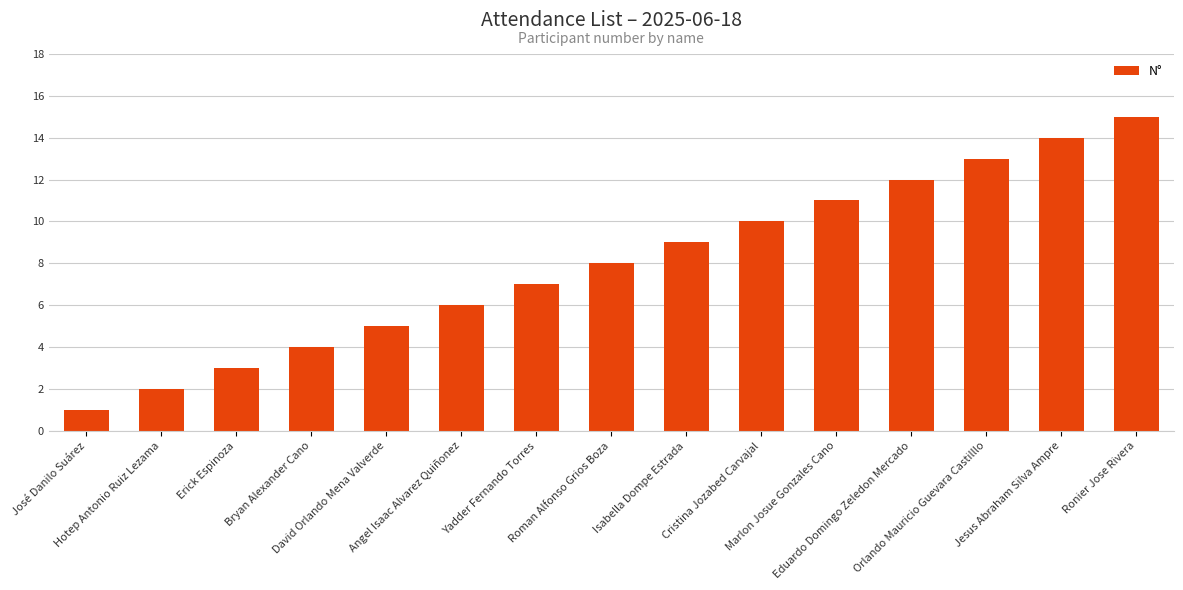

What is the difference between the values at Erick Espinoza and Orlando Mauricio Guevara Castilllo?

10